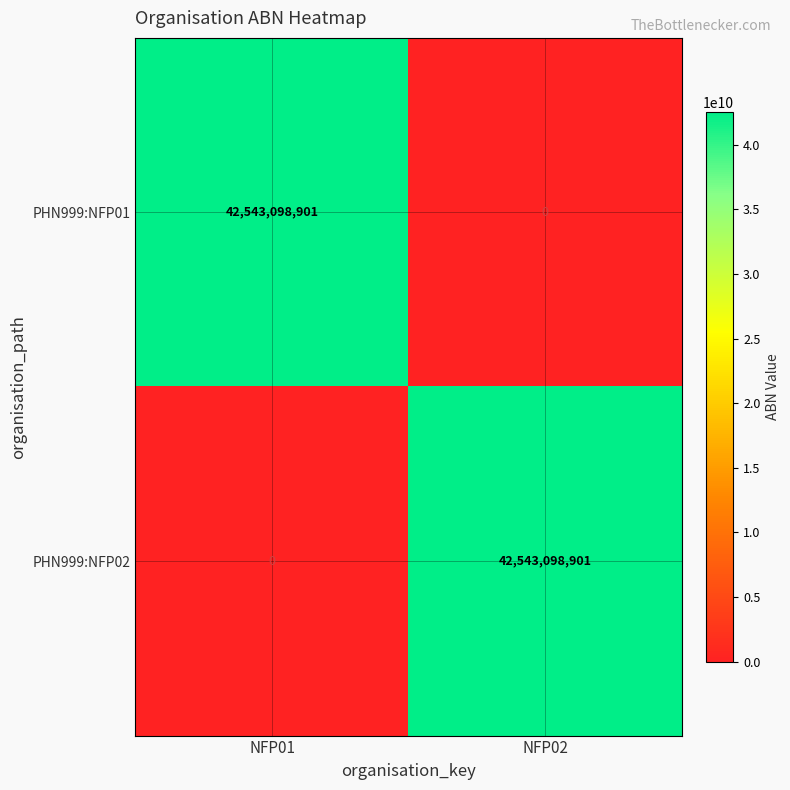

What is the sum of all PHN999:NFP01 values?

42543098901